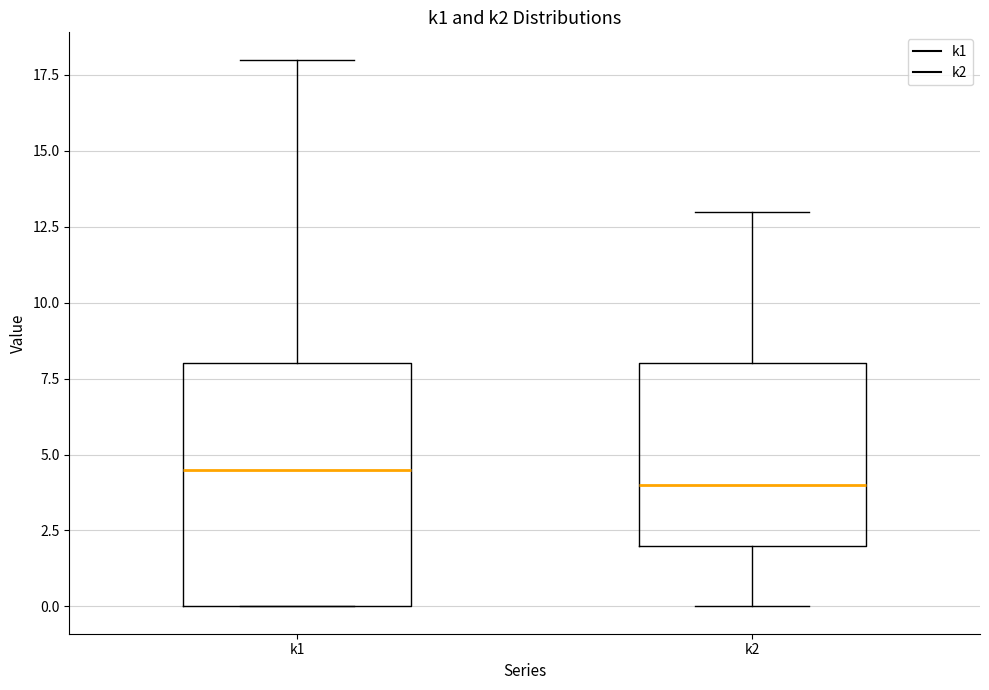

Reading left to right, read every box against the y-axis: the position of its median line, the range the box covers, and the ends of its whiskers. The values are not printed on the chart, so give them approximately, as read against the axis.

k1: median 4.5, box 0.0 to 8.0, whiskers 0.0 to 18.0
k2: median 4.0, box 2.0 to 8.0, whiskers 0.0 to 13.0